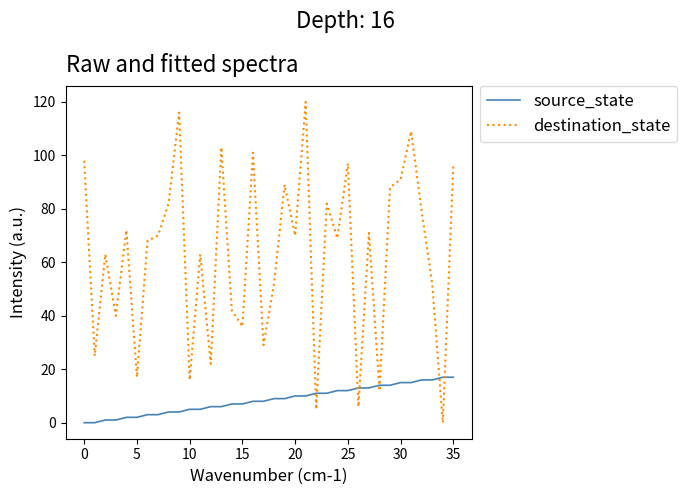

What is the difference between the maximum and minimum values in the source_state series?

17